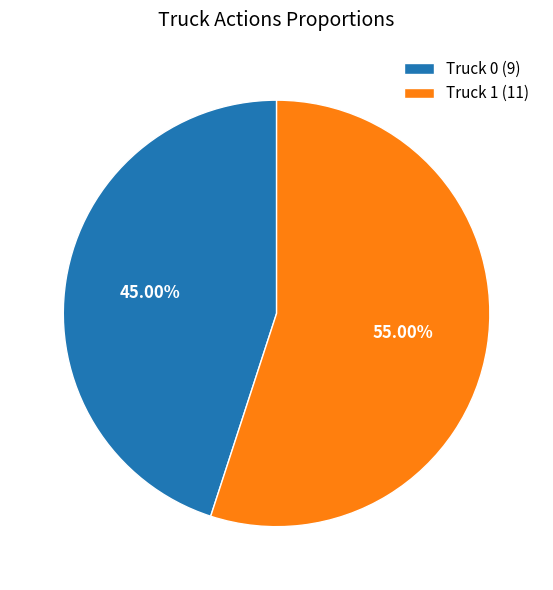

How many segments does this pie chart have?

2